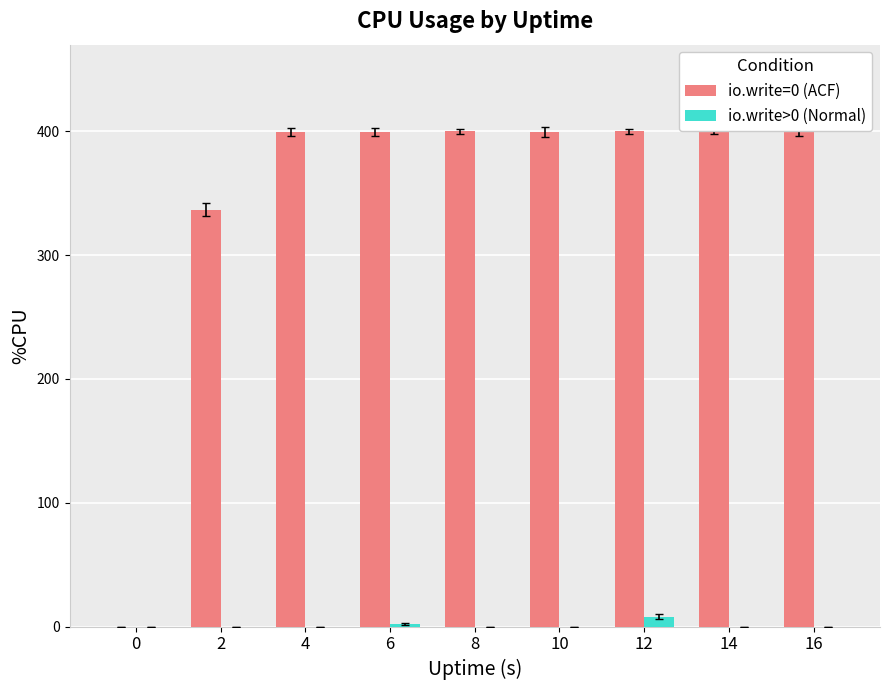

Is the value of io.write=0 (ACF) at 16 greater than the value of io.write>0 (Normal) at 0?

Yes